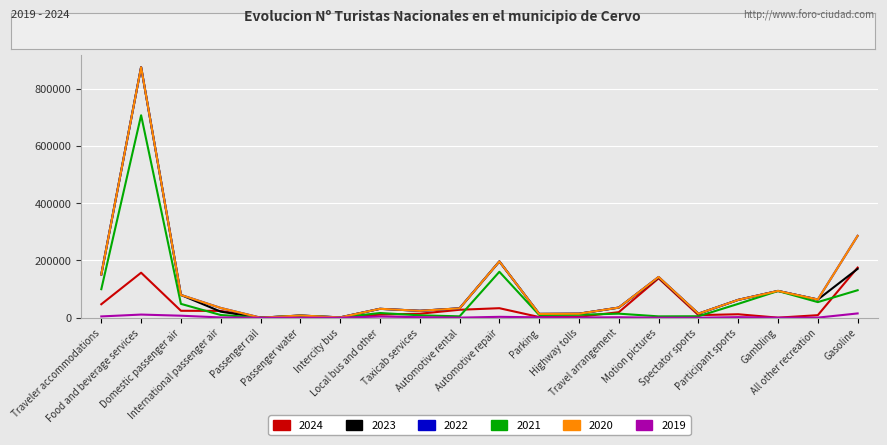

What is the greatest value displayed?

874885.3